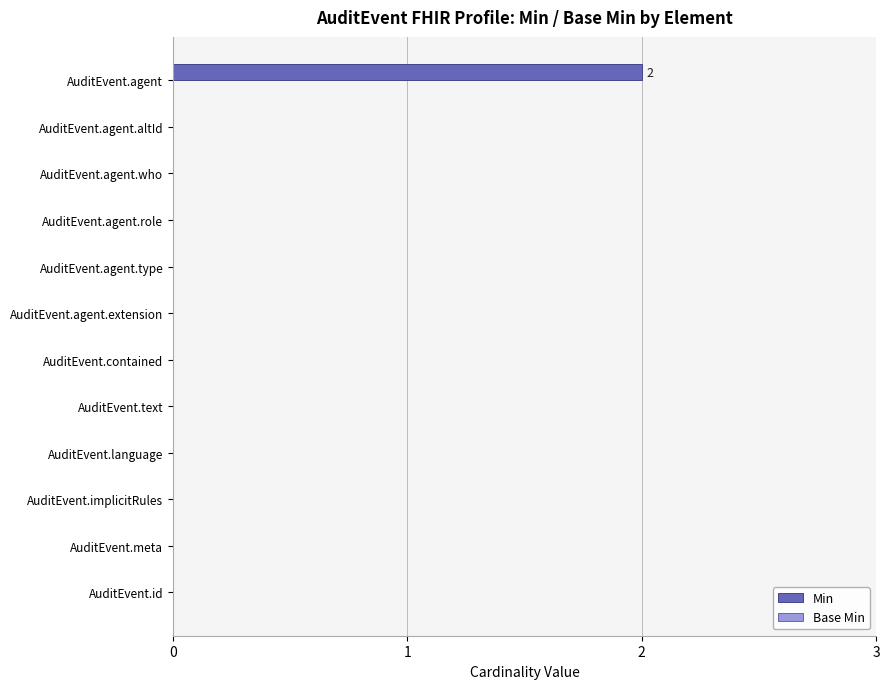

The value at AuditEvent.meta is 0. True or false?

True